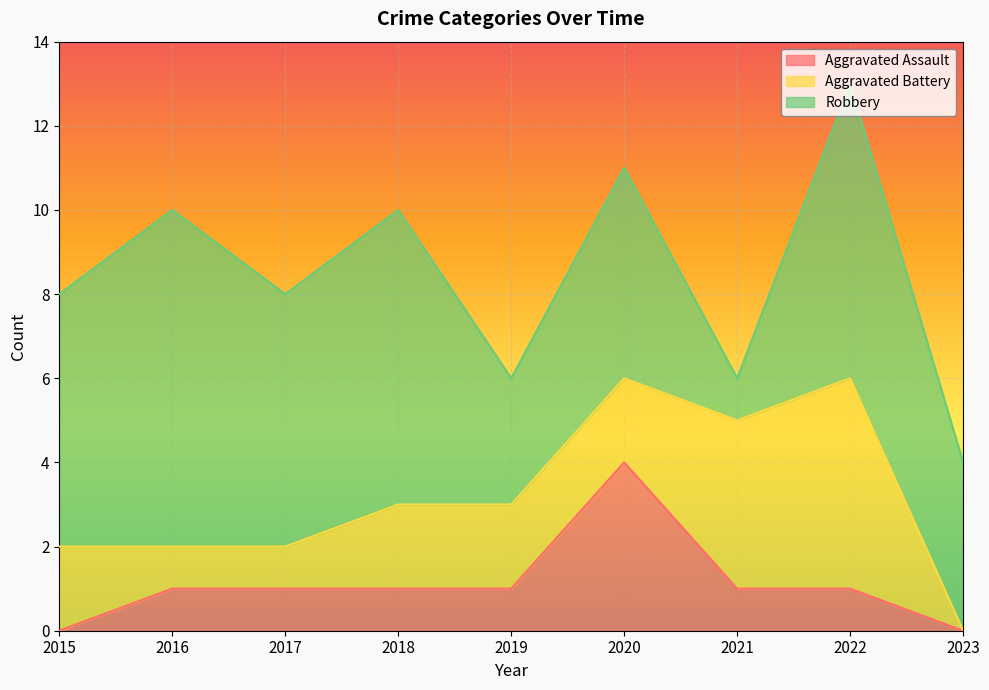

At which category is the sum across all series the highest?

2022